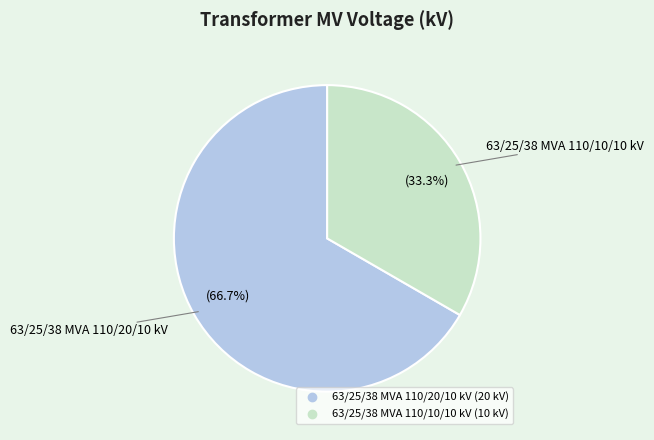

To the nearest percent, what percentage of the pie is 63/25/38 MVA 110/20/10 kV?

67%